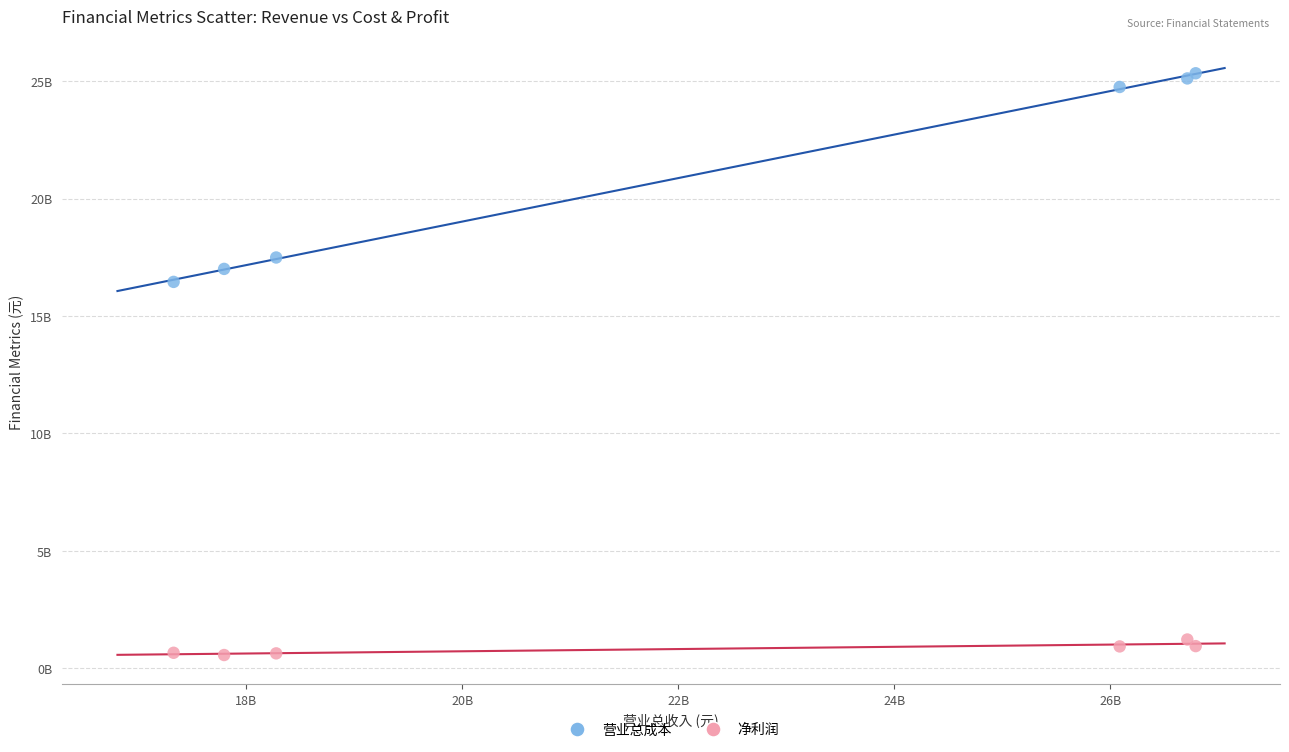

Which series contains the highest Y value?

营业总成本